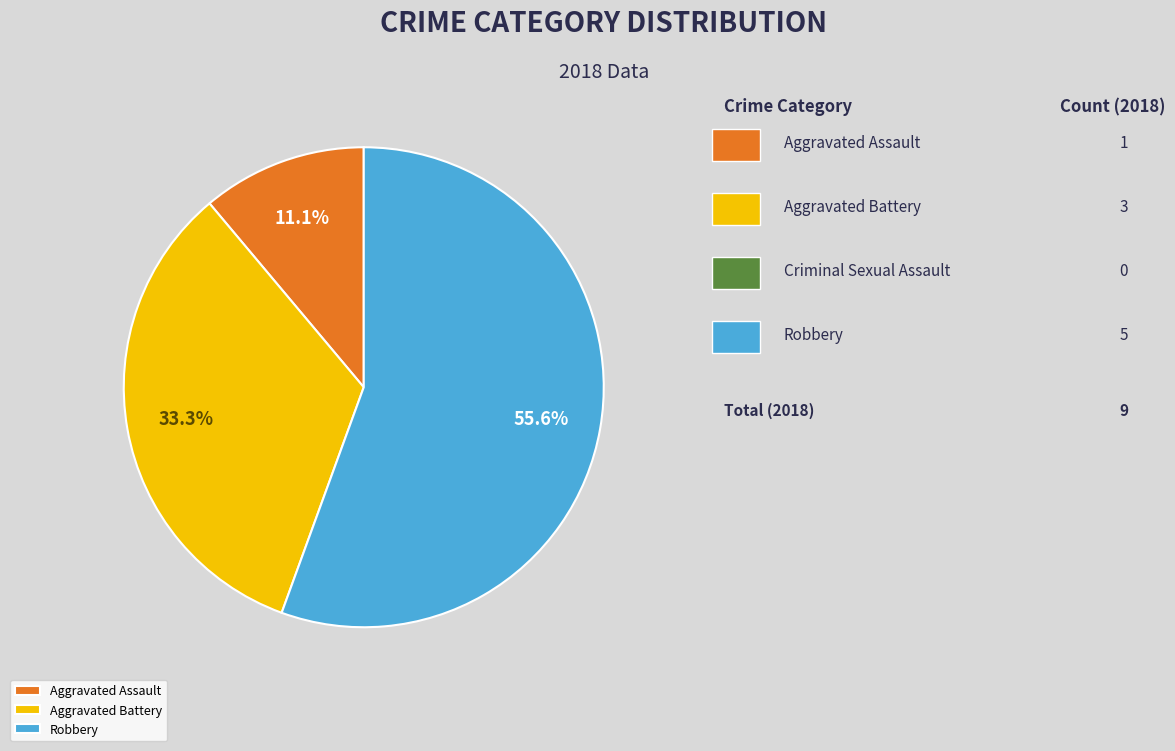

What is the smallest slice in the pie chart?

Aggravated Assault